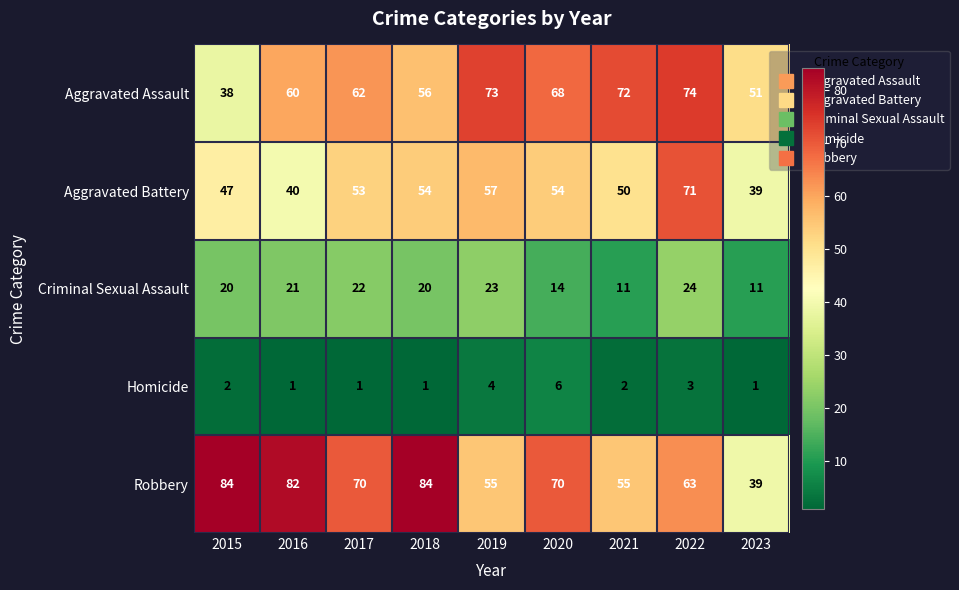

What is the approximate value of Criminal Sexual Assault at 2016, to the nearest 10?

20